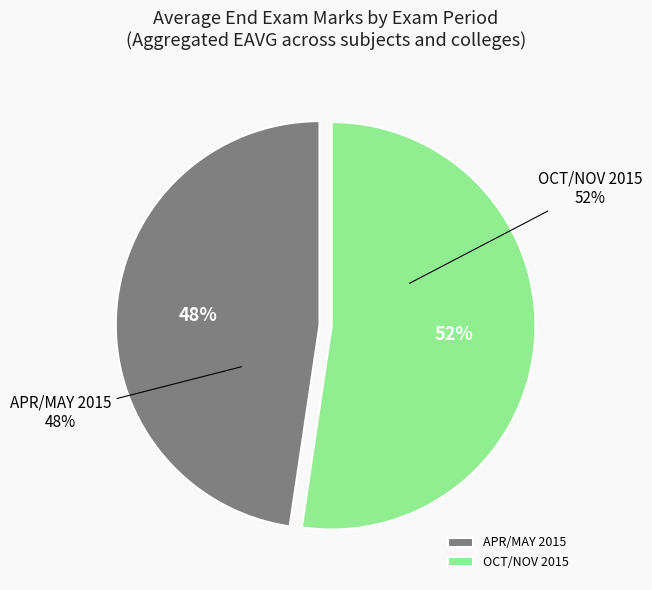

Is there a majority slice in this chart?

No